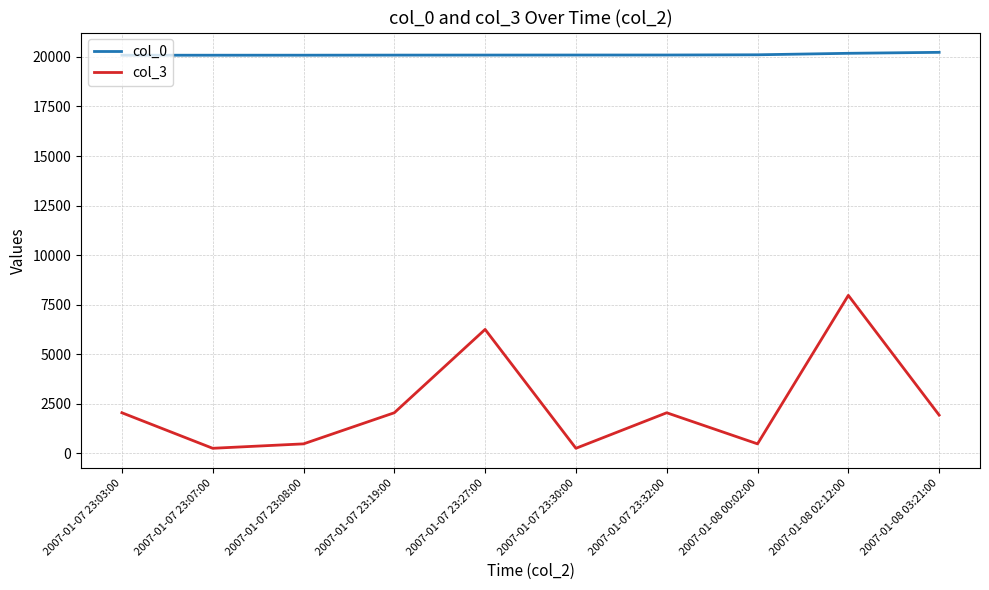

True or false: col_3 and col_0 intersect in this chart.

False